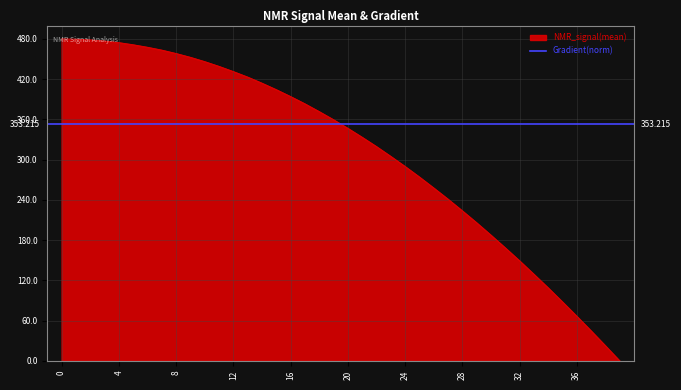

List the labels in order of value, largest first.

0, 1, 2, 3, 4, 5, 6, 7, 8, 9, 10, 11, 12, 13, 14, 15, 16, 17, 18, 19, 20, 21, 22, 23, 24, 25, 26, 27, 28, 29, 30, 31, 32, 33, 34, 35, 36, 37, 38, 39